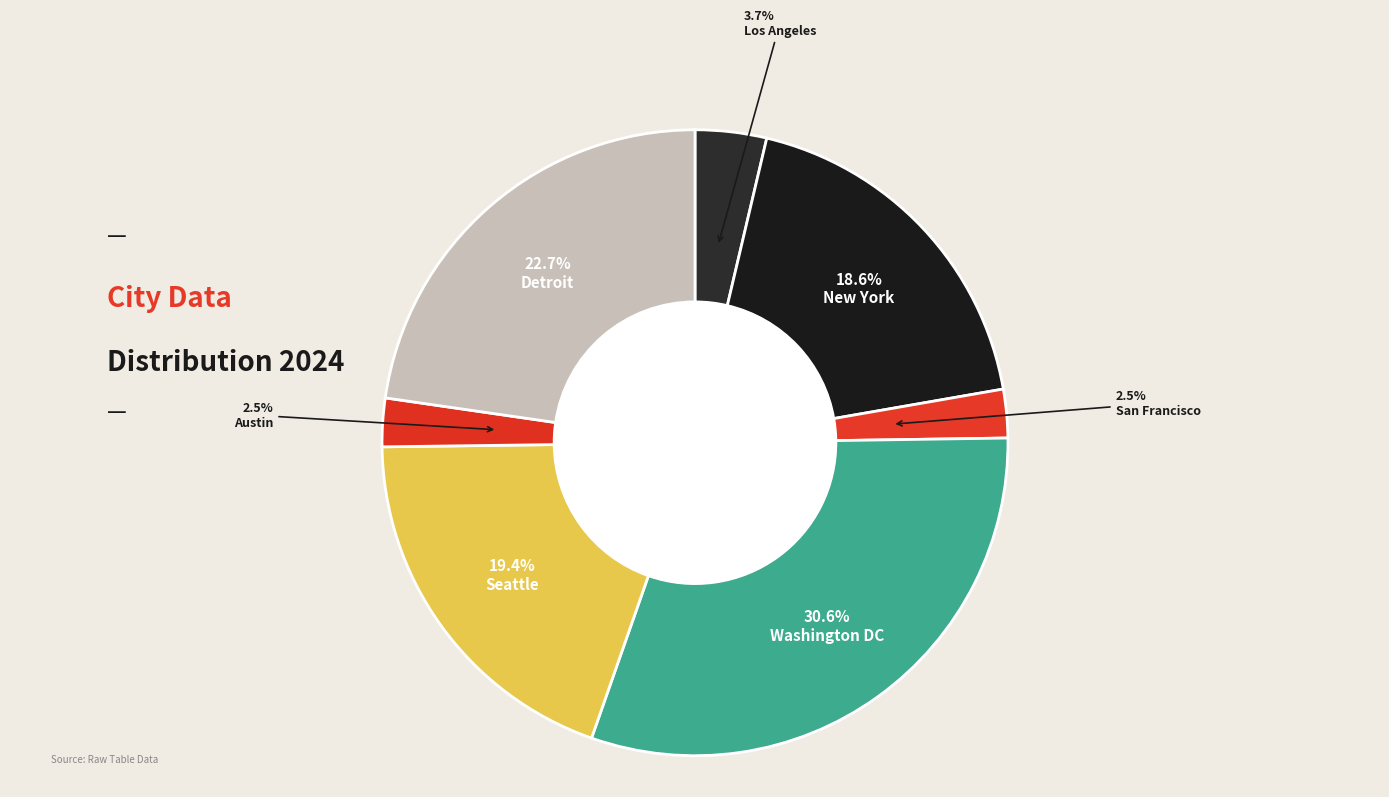

Count the number of slices in the pie.

7